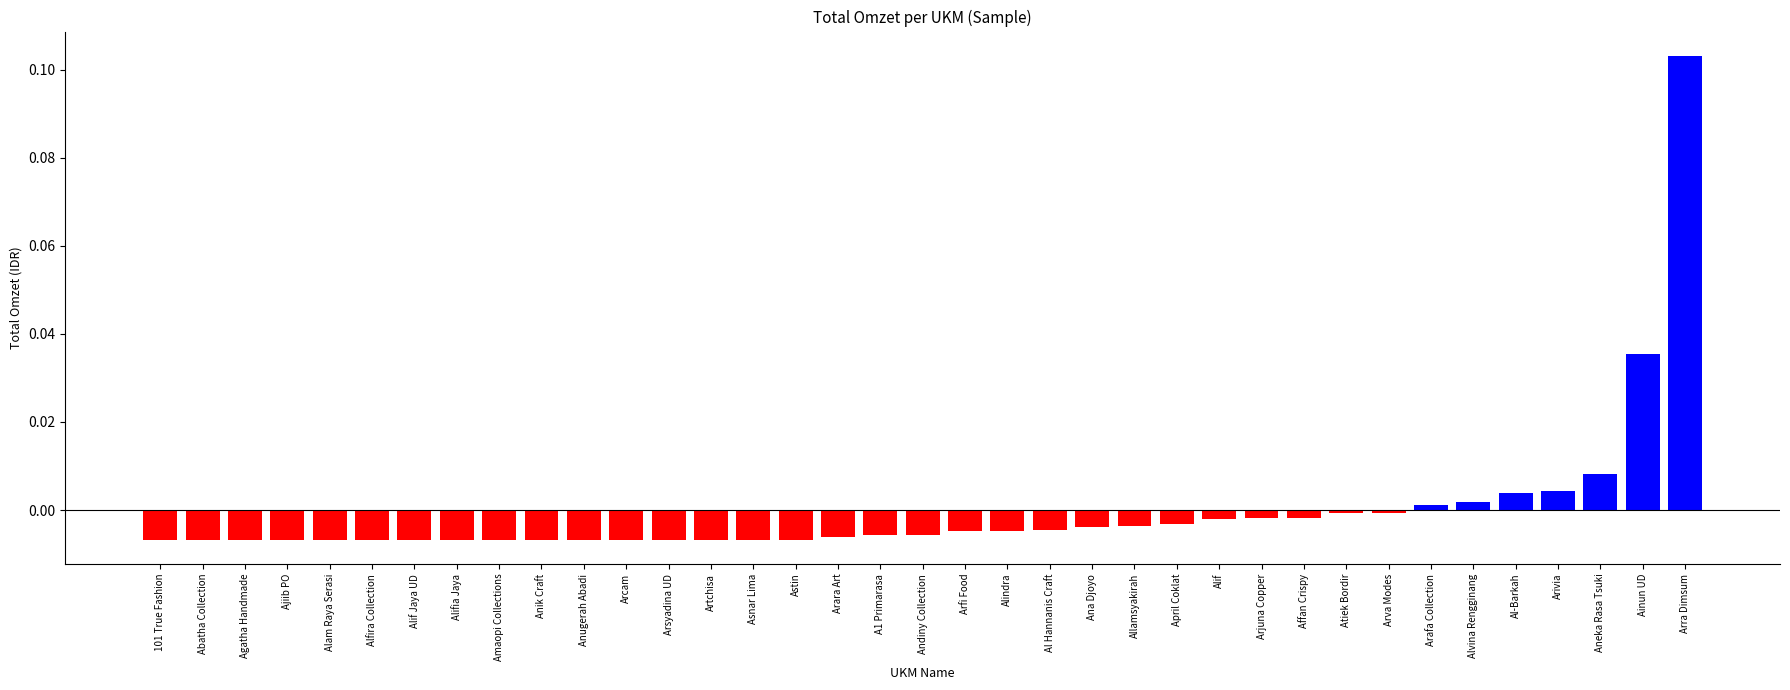

Is it true that the value at Alfira Collection is -0.0?

True